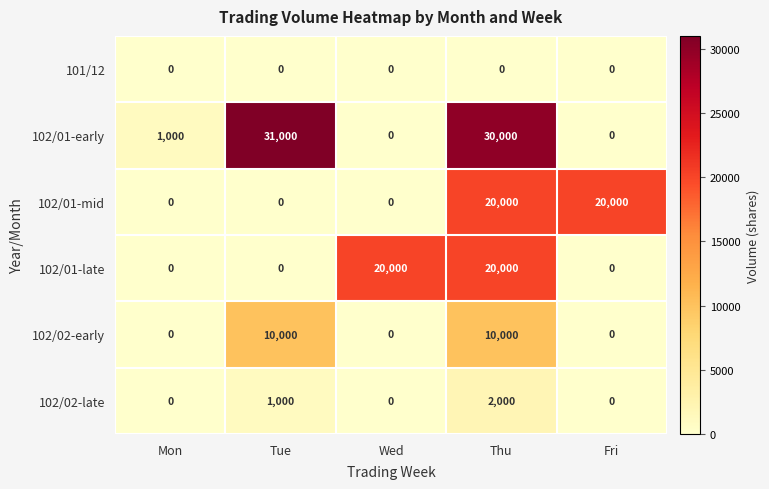

At which category is the sum across all series the highest?

Thu